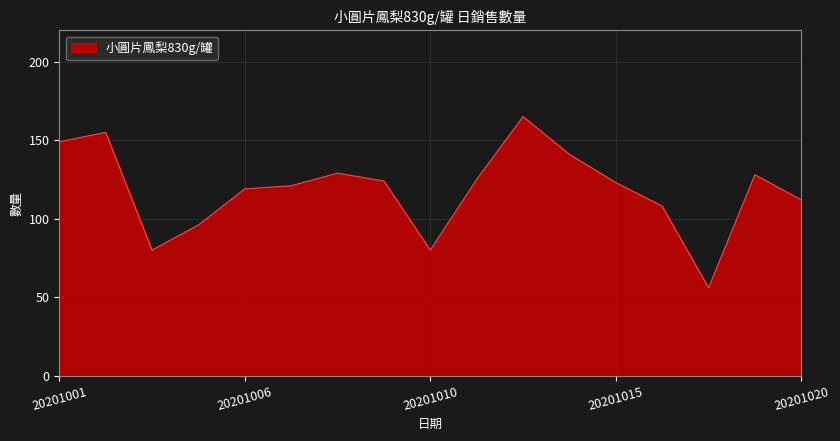

What is the difference between the maximum and minimum values?

109